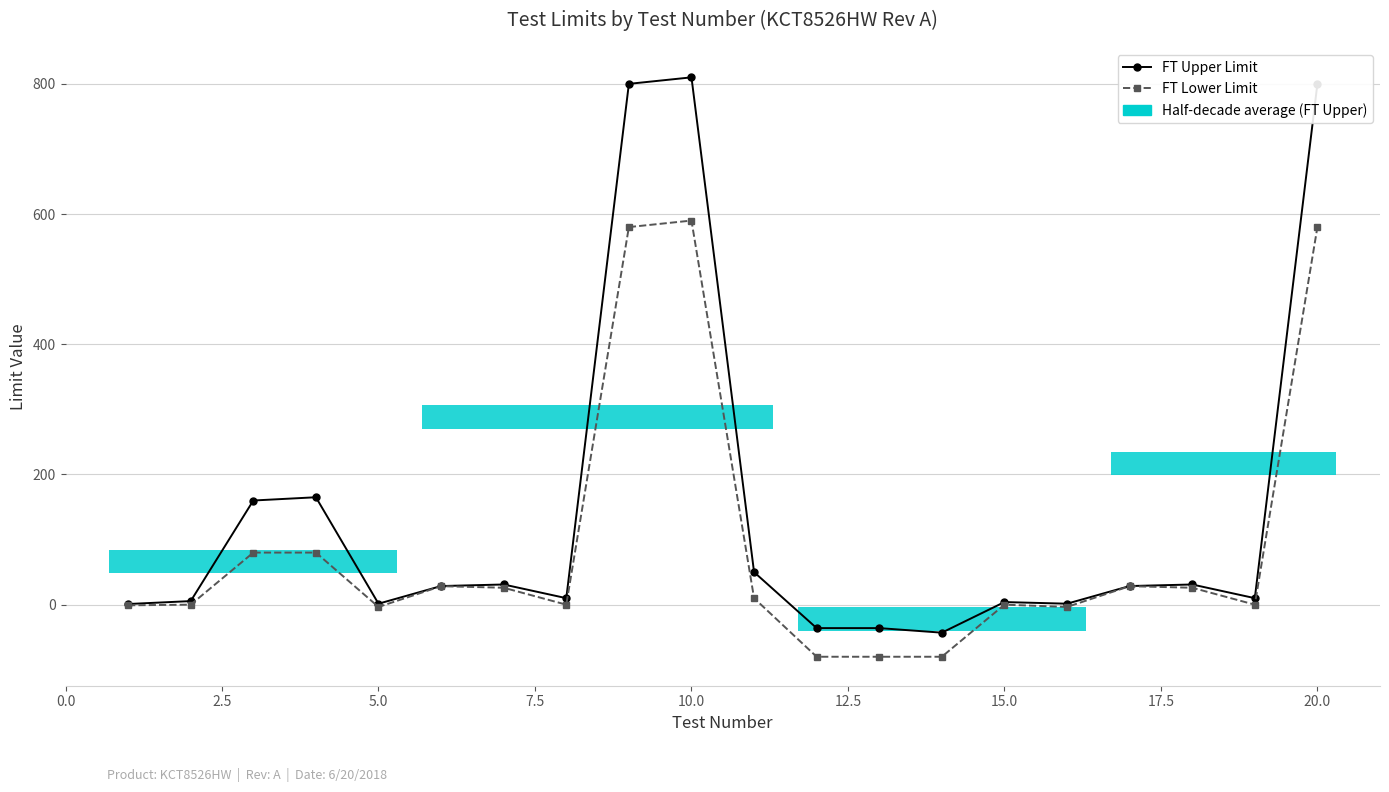

Between 12.5 and 22.5, which is larger?

22.5